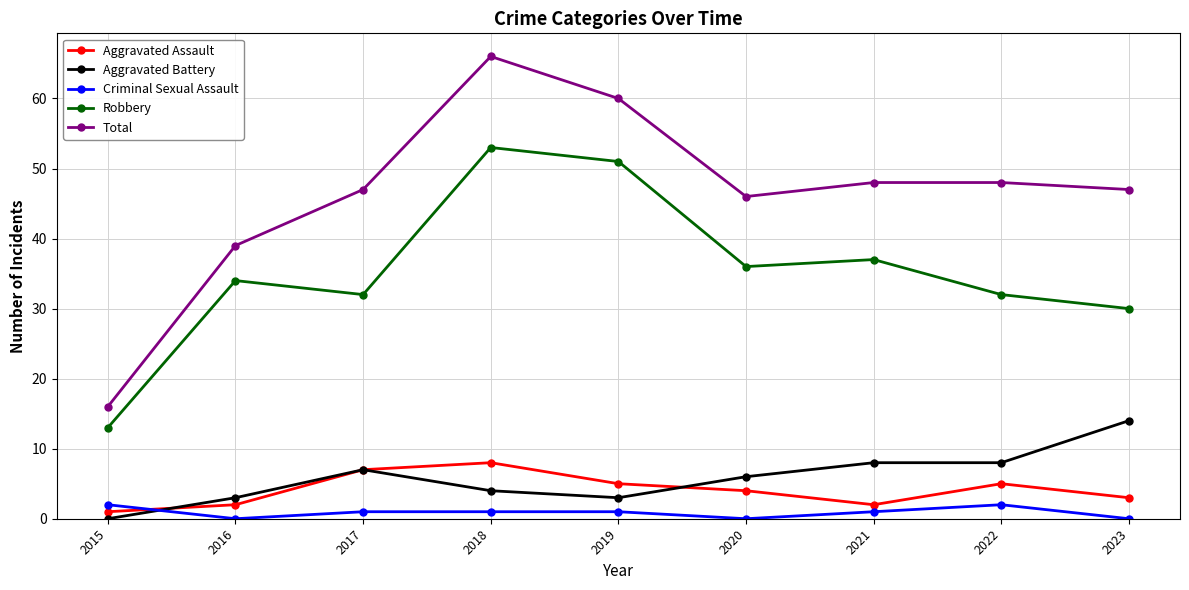

Reading left to right, list all the values displayed in this chart.

Aggravated Assault: 2015=1	2016=2	2017=7	2018=8	2019=5	2020=4	2021=2	2022=5	2023=3
Aggravated Battery: 2015=0	2016=3	2017=7	2018=4	2019=3	2020=6	2021=8	2022=8	2023=14
Criminal Sexual Assault: 2015=2	2016=0	2017=1	2018=1	2019=1	2020=0	2021=1	2022=2	2023=0
Robbery: 2015=13	2016=34	2017=32	2018=53	2019=51	2020=36	2021=37	2022=32	2023=30
Total: 2015=16	2016=39	2017=47	2018=66	2019=60	2020=46	2021=48	2022=48	2023=47